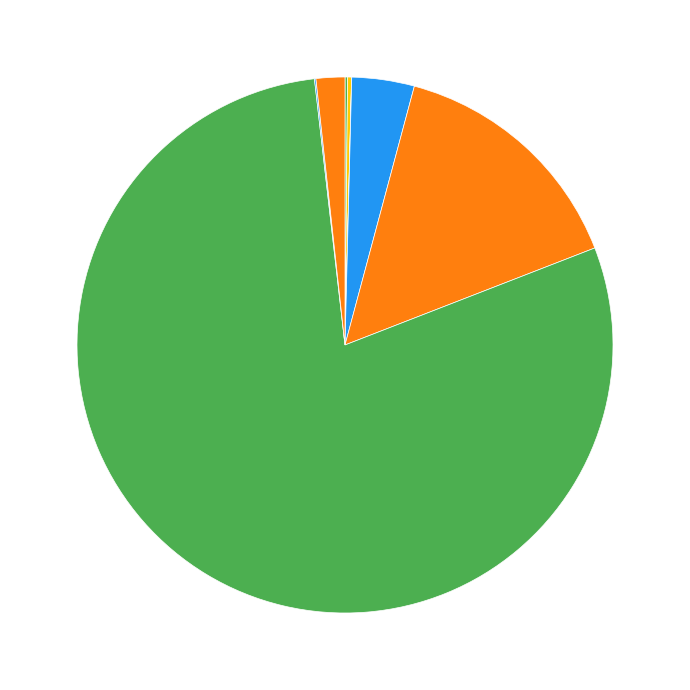

Rank the categories by value from highest to lowest.

Tap/Piped, Sprout Water, River/Stream, Uncovered Well/Kuwa, Not stated, CoveredWell/Kuwa, Tubewell/HandPump, Others